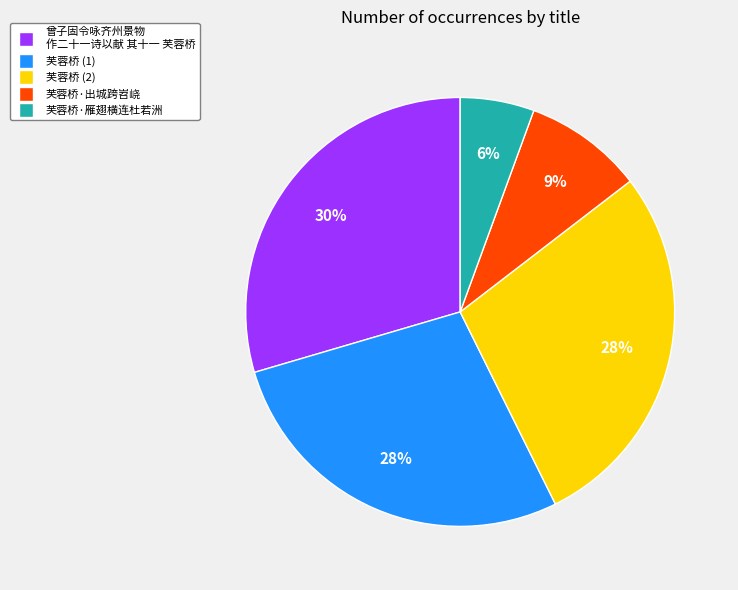

Is there a majority slice in this chart?

No